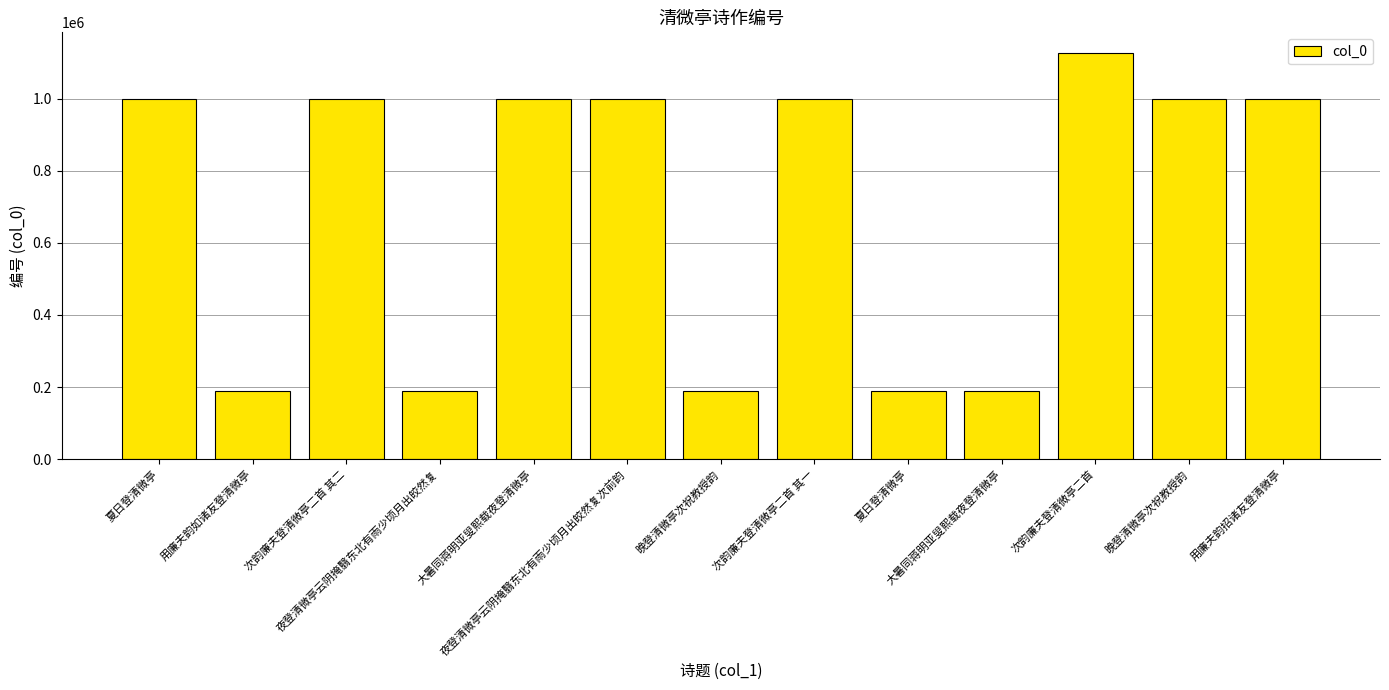

Reading right to left, transcribe all the data shown in this chart.

用廉夫韵招诸友登清微亭=998469	晚登清微亭次祝教授韵=998464	次韵廉夫登清微亭二首=1127305	大暑同蒋明亚叟熙载夜登清微亭=188673	夏日登清微亭=188657	次韵廉夫登清微亭二首 其一=998479	晚登清微亭次祝教授韵=188658	夜登清微亭云阴掩翳东北有雨少顷月出皎然复次前韵=998488	大暑同蒋明亚叟熙载夜登清微亭=998467	夜登清微亭云阴掩翳东北有雨少顷月出皎然复=188691	次韵廉夫登清微亭二首 其二=998478	用廉夫韵如诸友登清微亭=188654	夏日登清微亭=998463